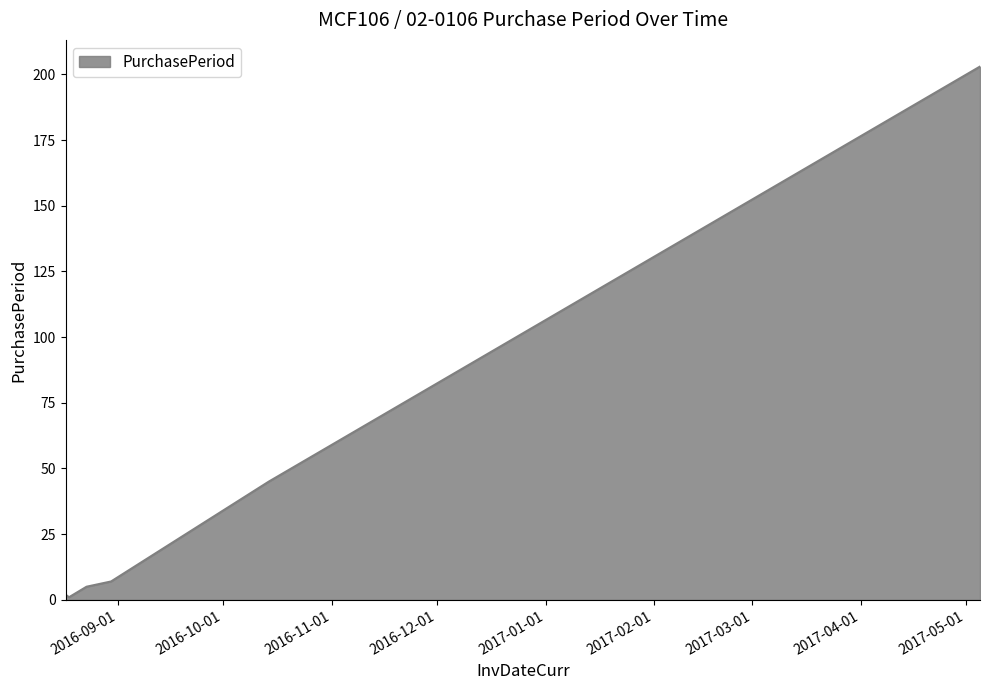

Count the number of data series in this chart.

1